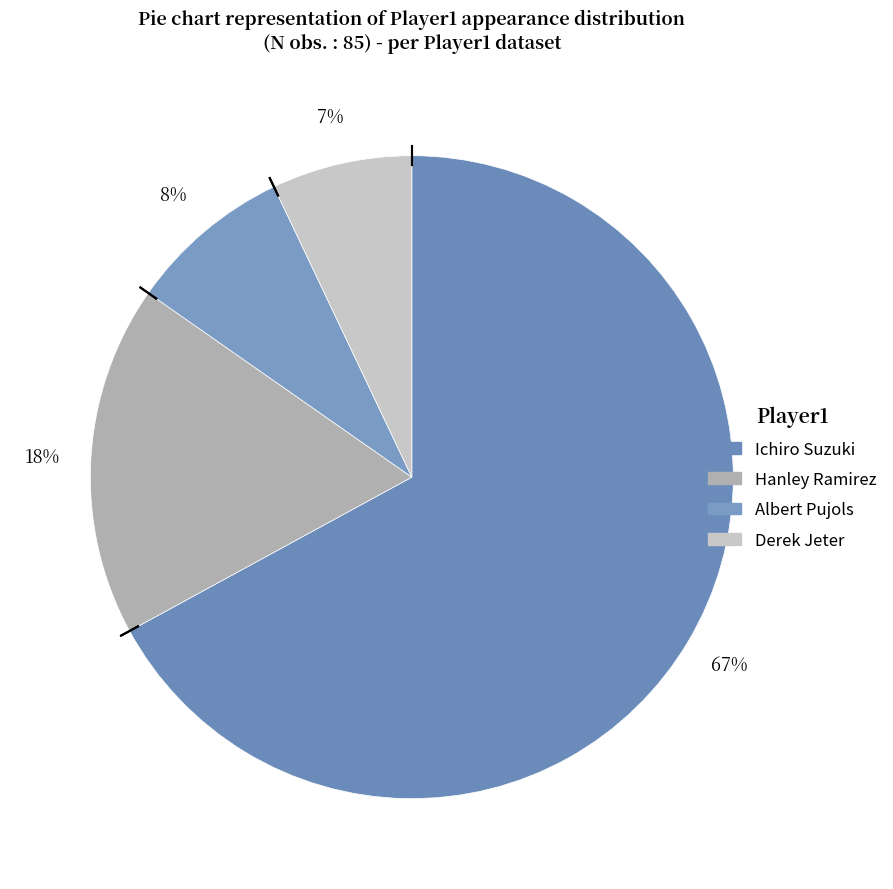

To the nearest percent, what is the combined percentage of Albert Pujols and Ichiro Suzuki?

75%